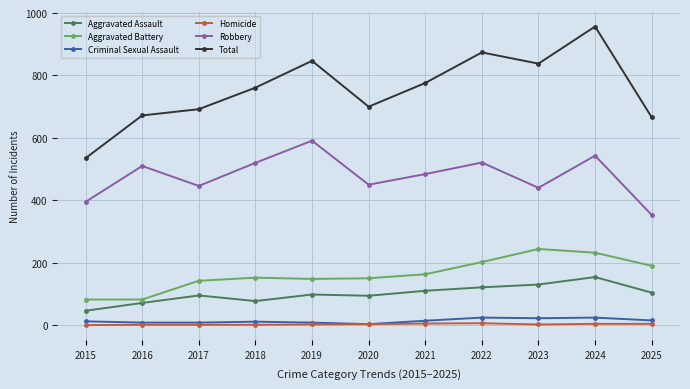

What is the average value of the Aggravated Assault series?

100